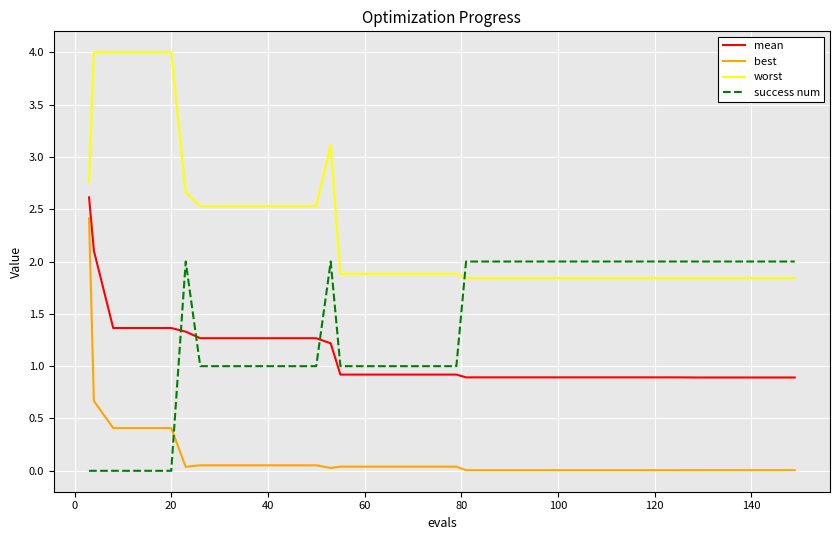

Is this an area chart (filled region under the line)?

No